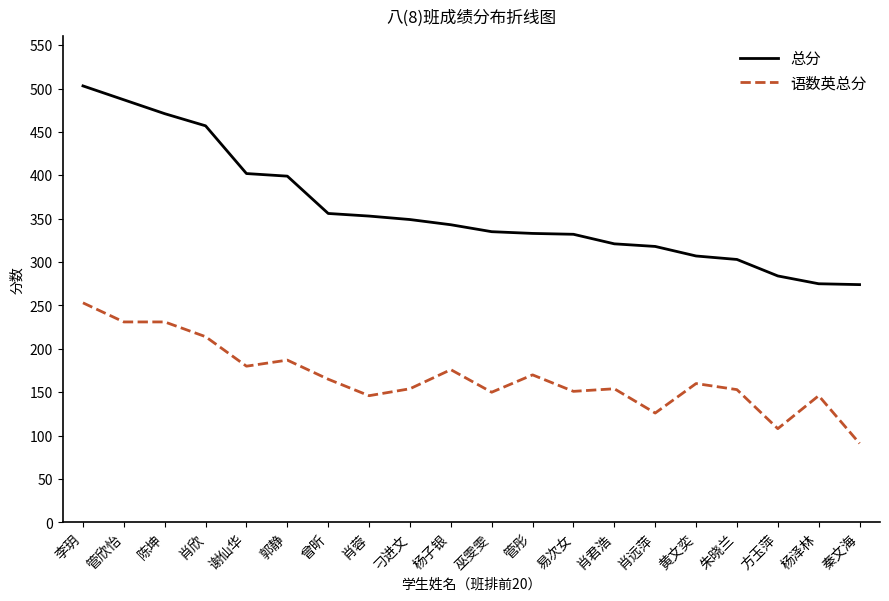

What is the sum of all 总分 values?

7202